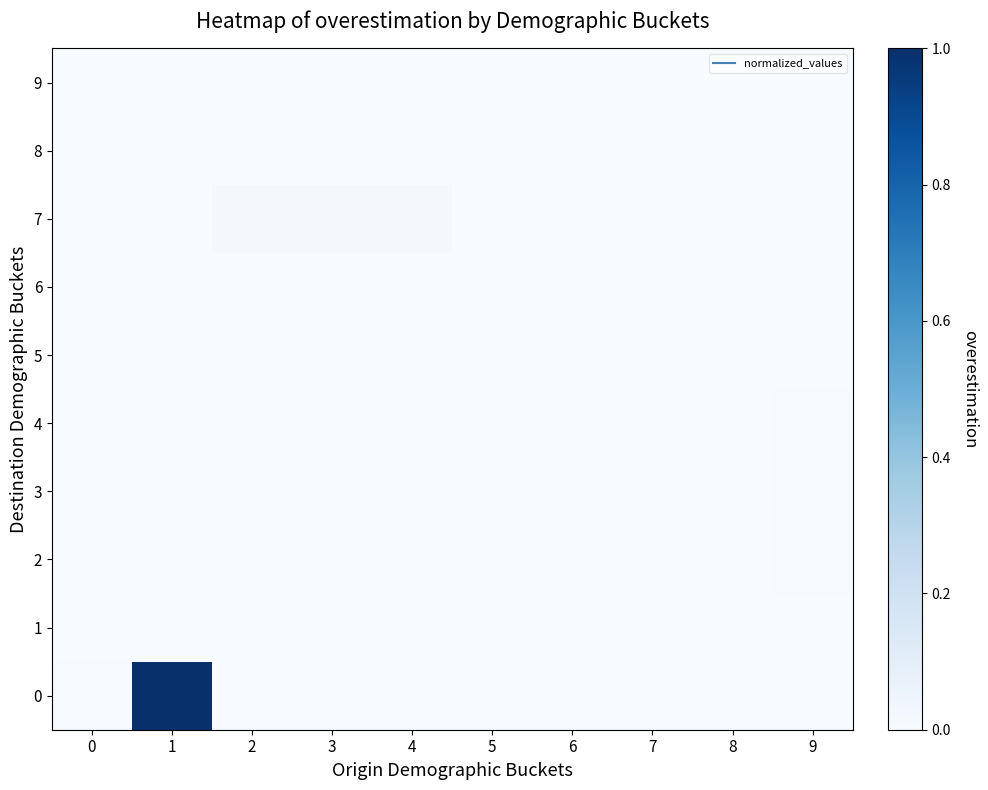

List the series in order of their peak value, lowest first.

8, 9, 6, 1, 5, 2, 3, 4, 7, 0